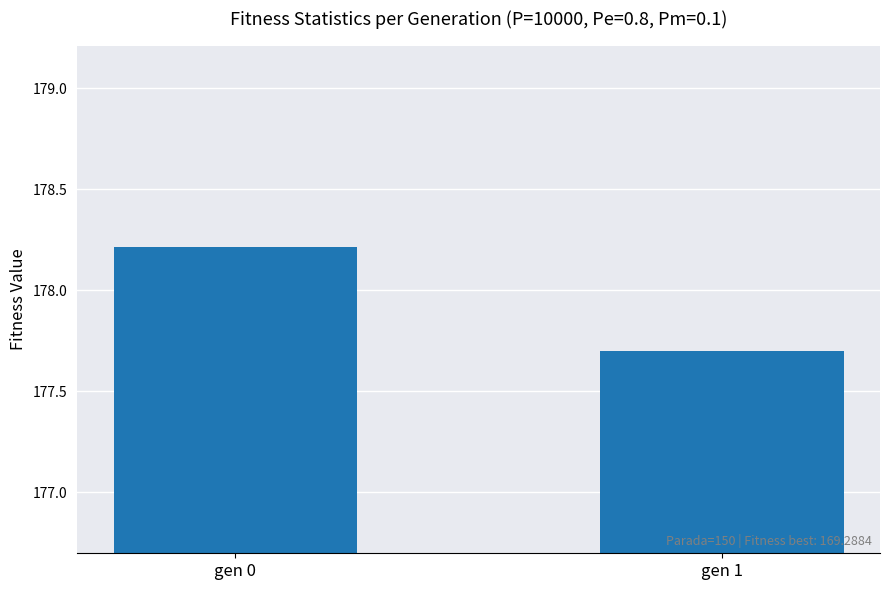

Reading left to right, extract all data points from this chart.

178.2	177.7